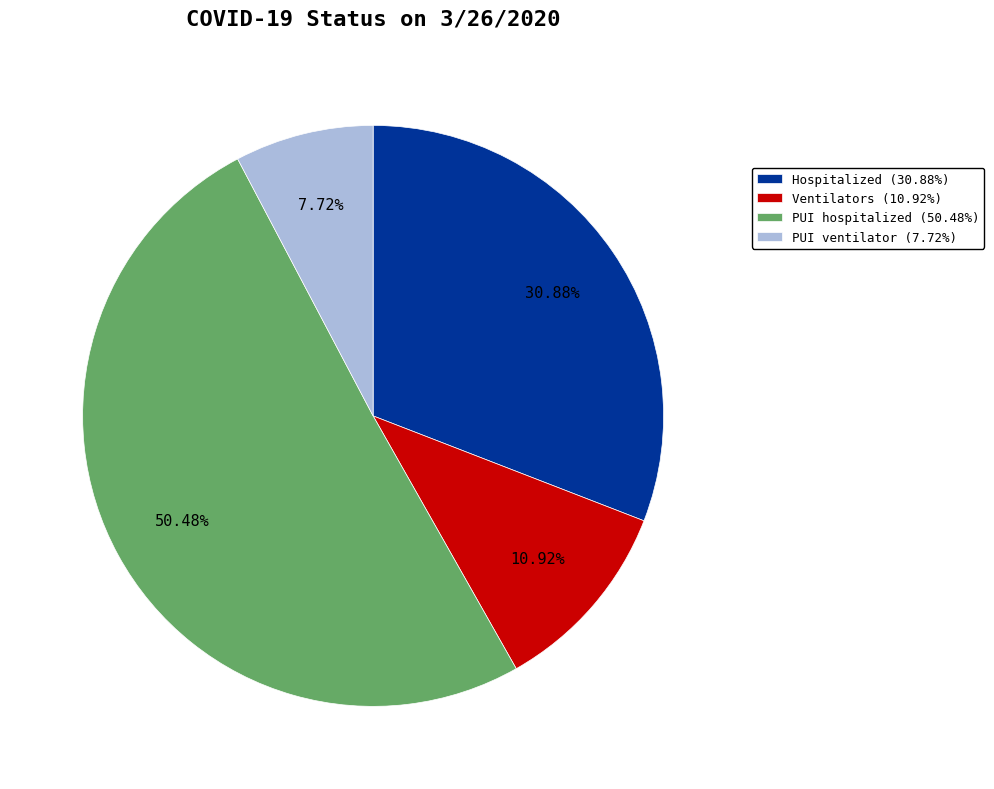

How many slices are in this pie chart?

4